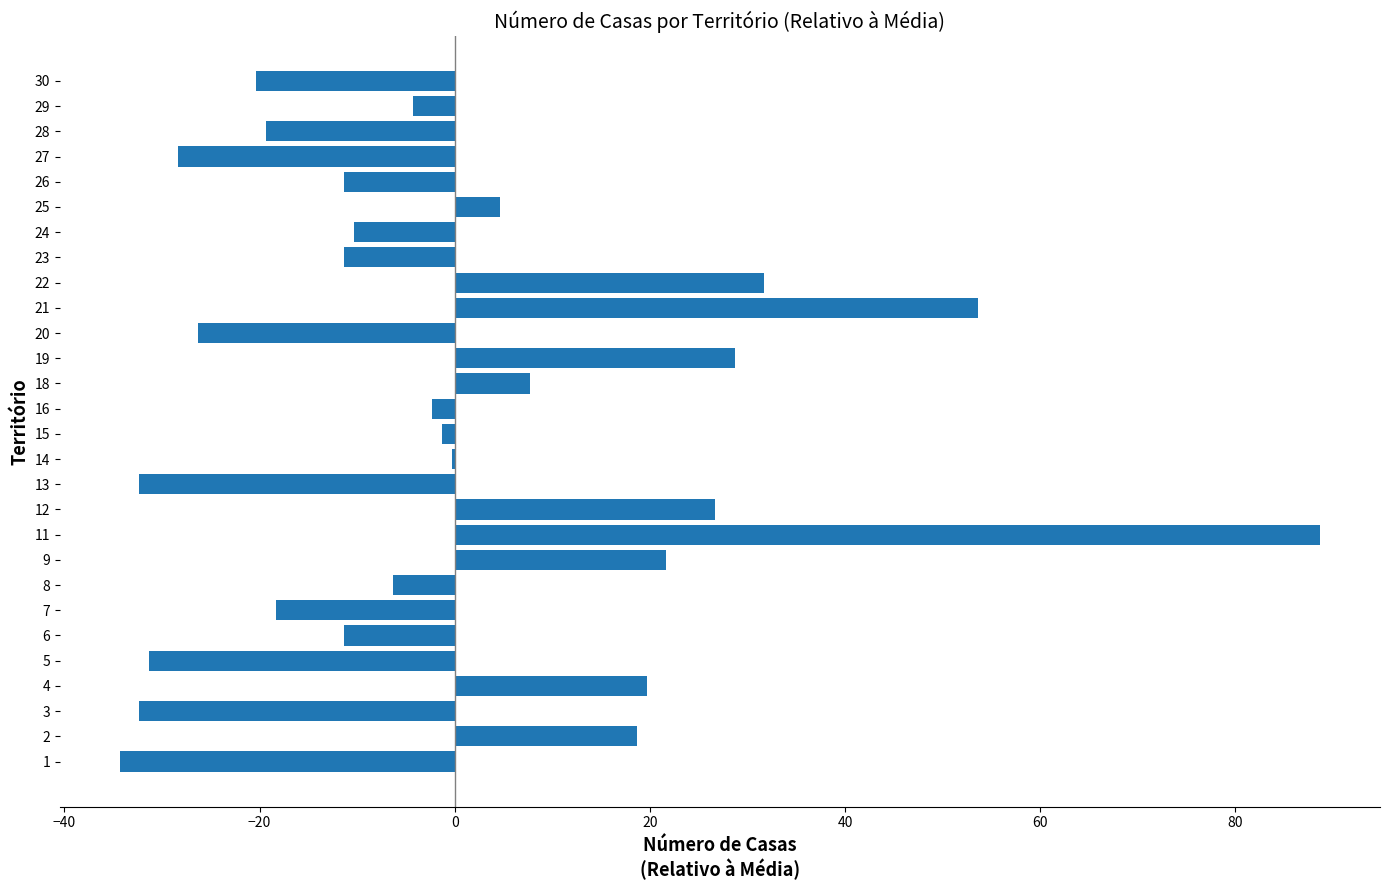

At which category does the chart reach its peak across all series?

11